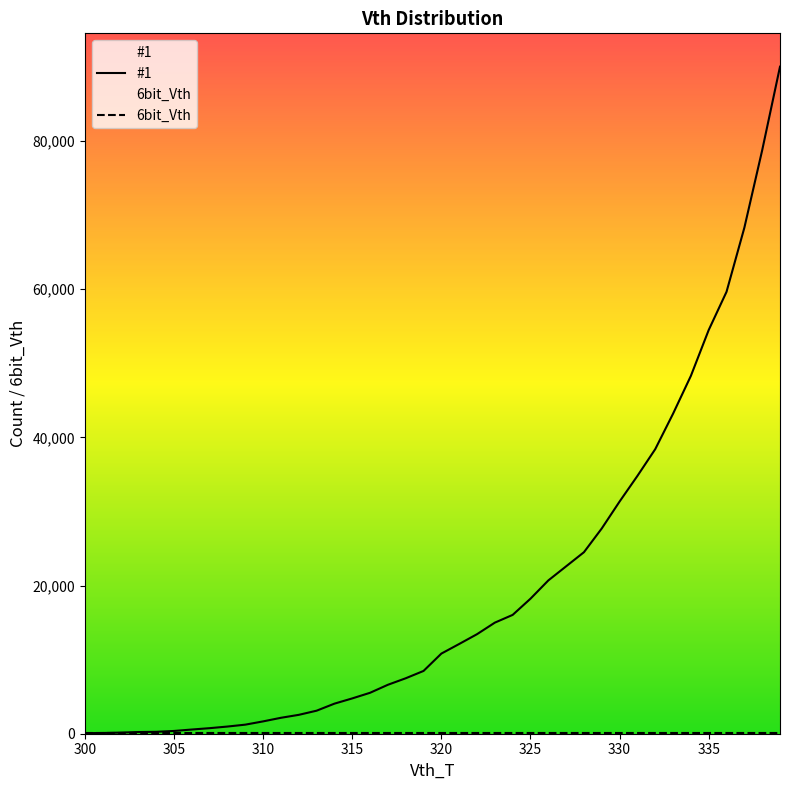

True or false: 6bit_Vth and #1 cross at least once.

False